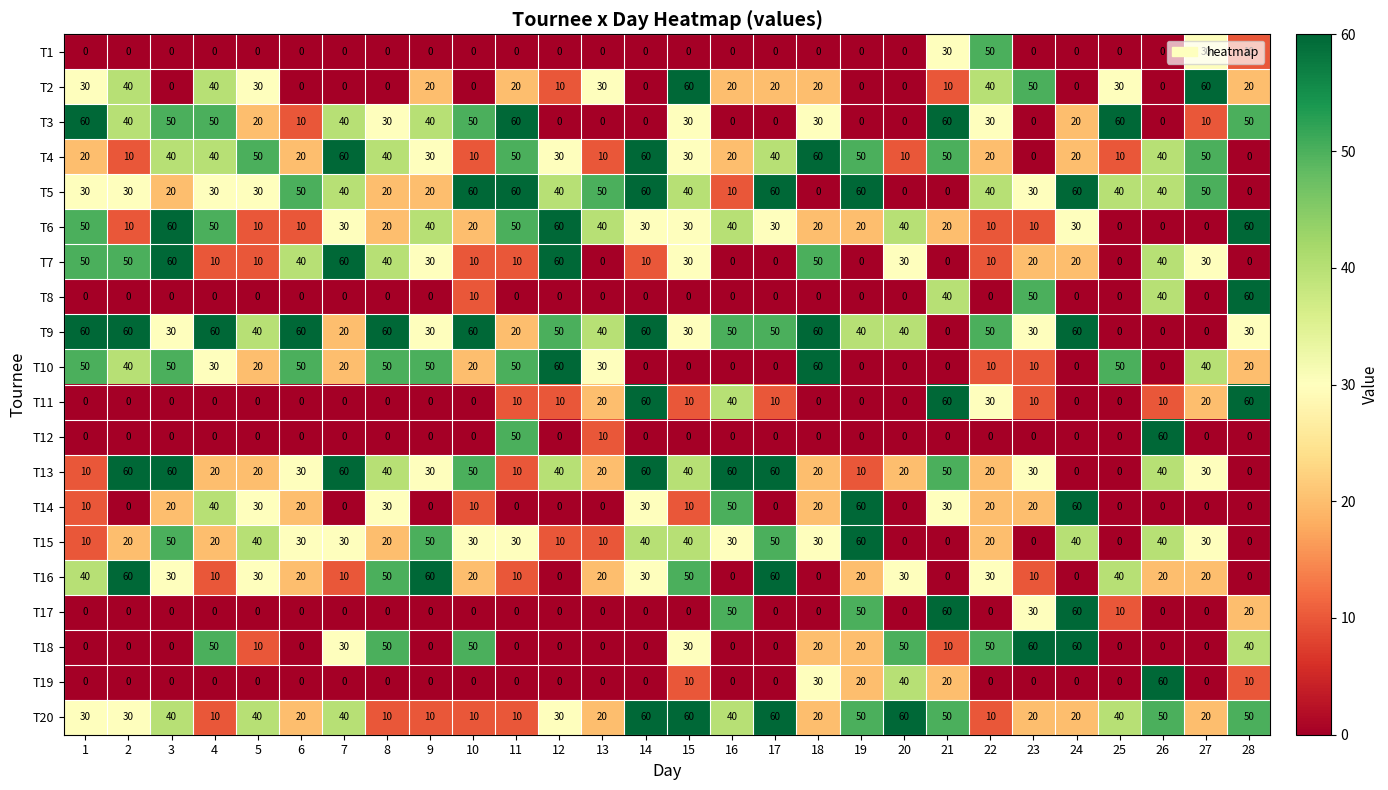

Count the T20 values in the range 20 to 50.

18